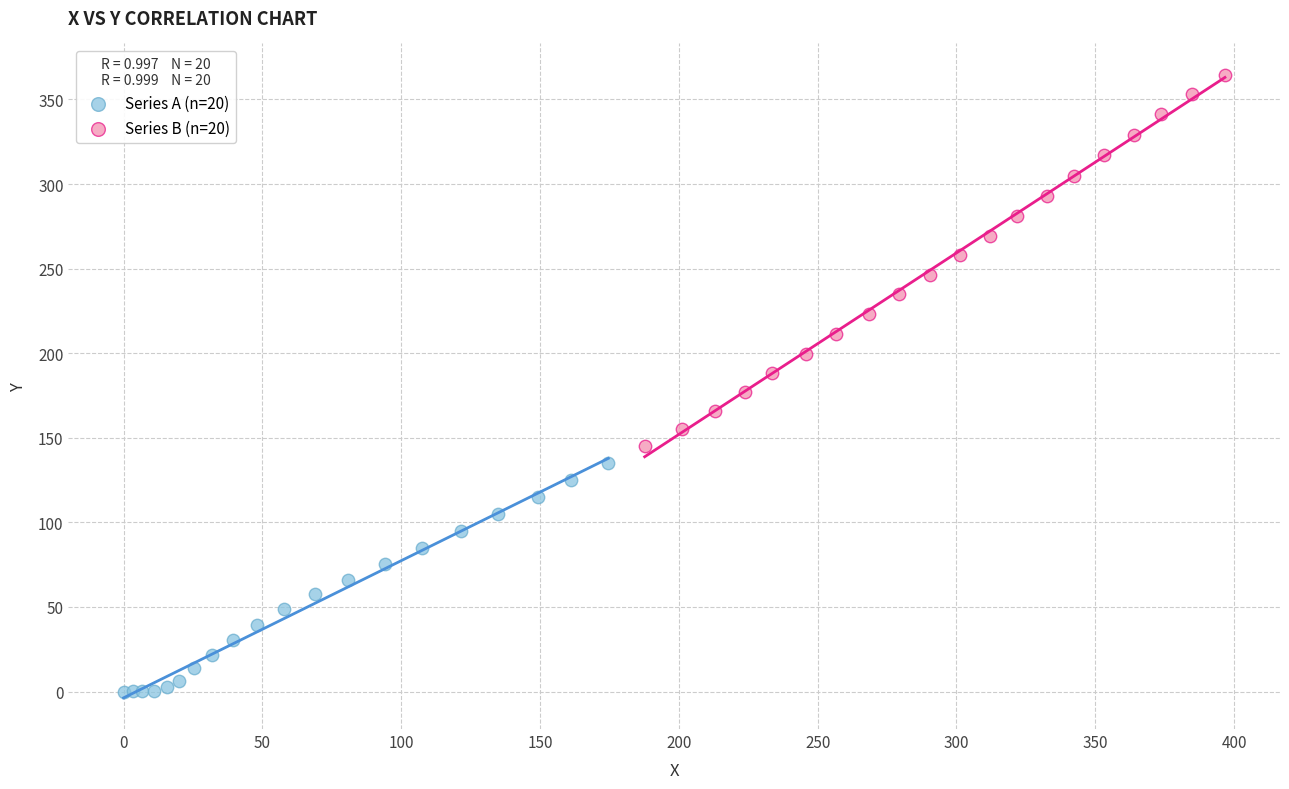

What are all the series names shown in the legend?

Series A (n=20), Series B (n=20)